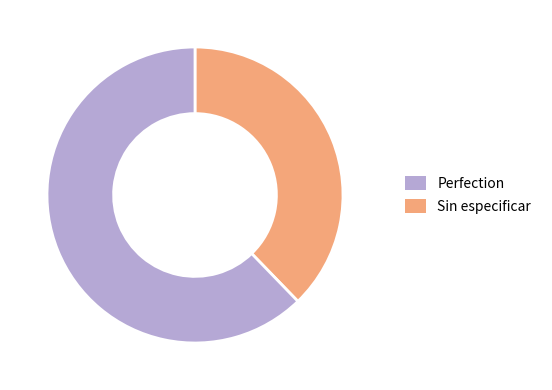

Is there any slice that represents more than half of the pie?

Yes